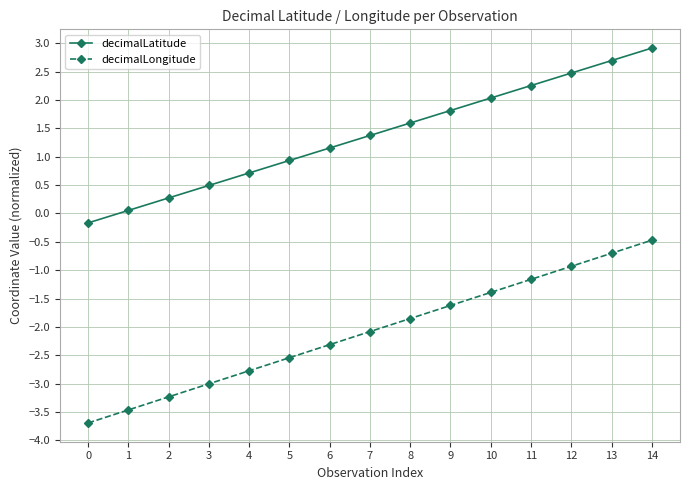

Which series has the largest total across all categories?

decimalLatitude